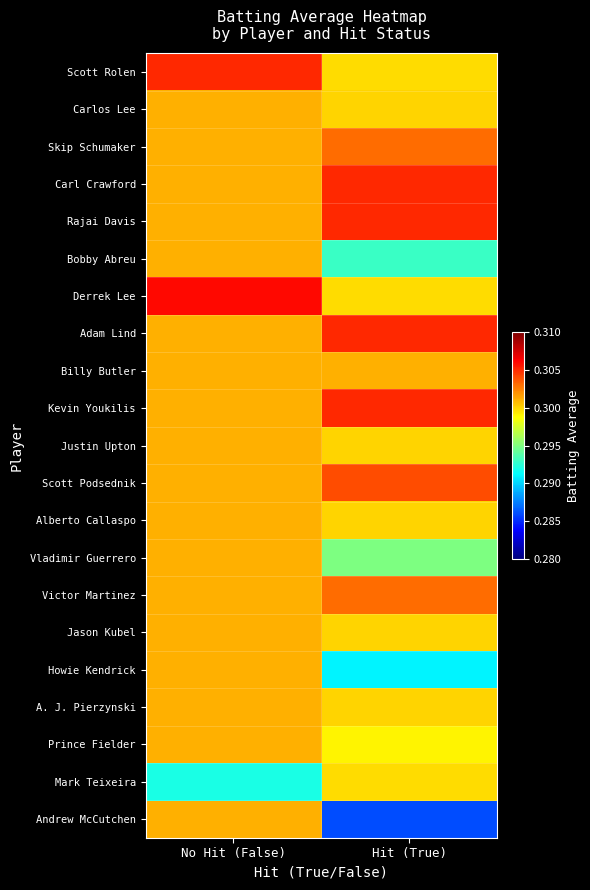

At how many categories does at least one series exceed 0?

2